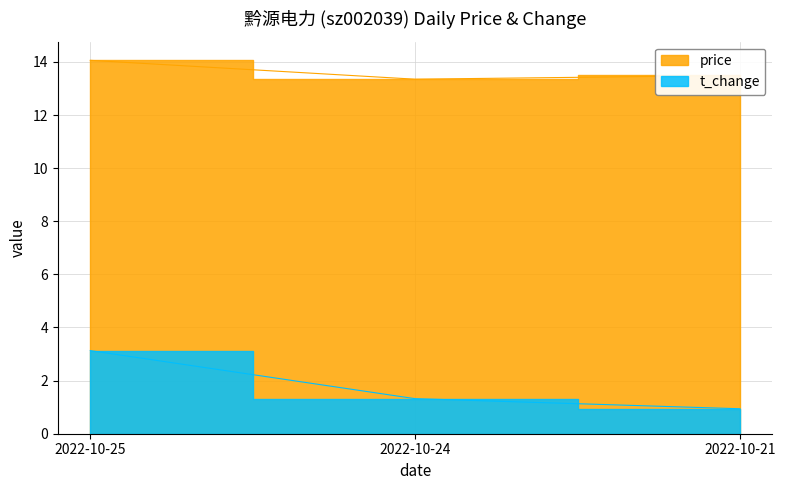

What is the smallest value displayed?

0.9